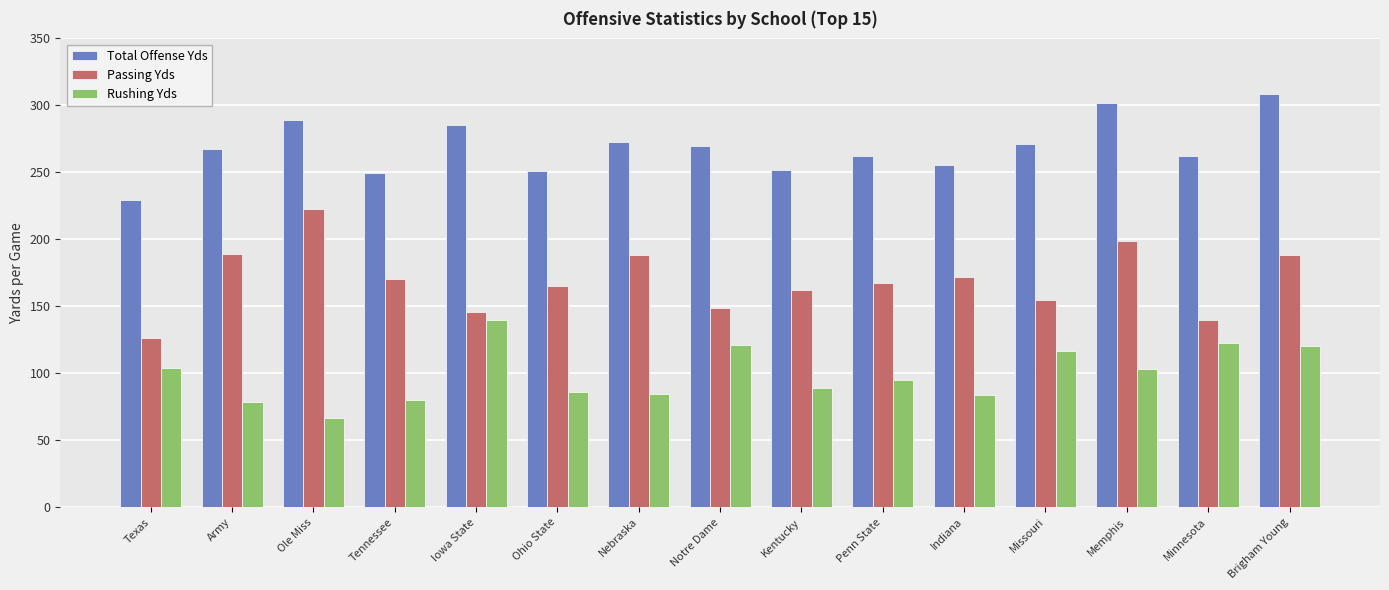

Does the chart contain stacked bars?

No